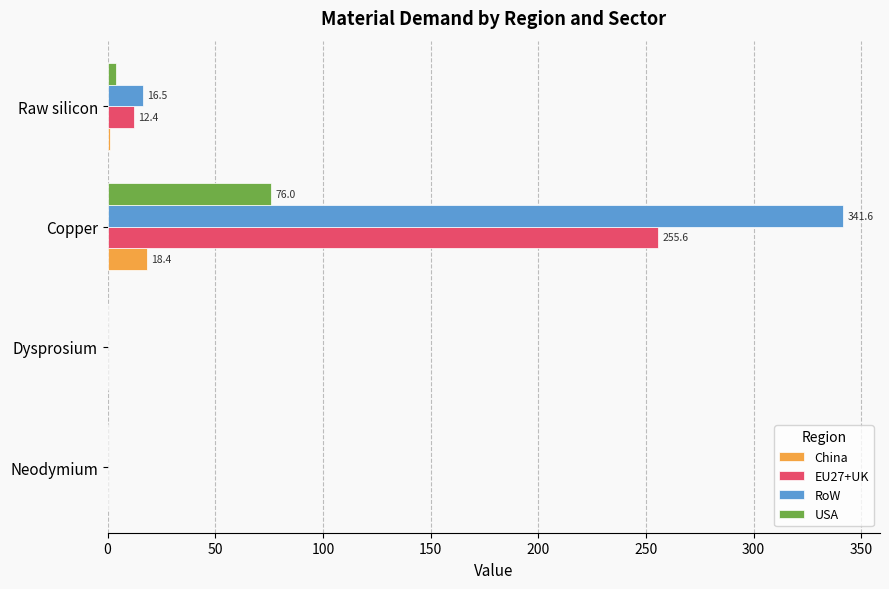

What is the sum of all China values?

19.2